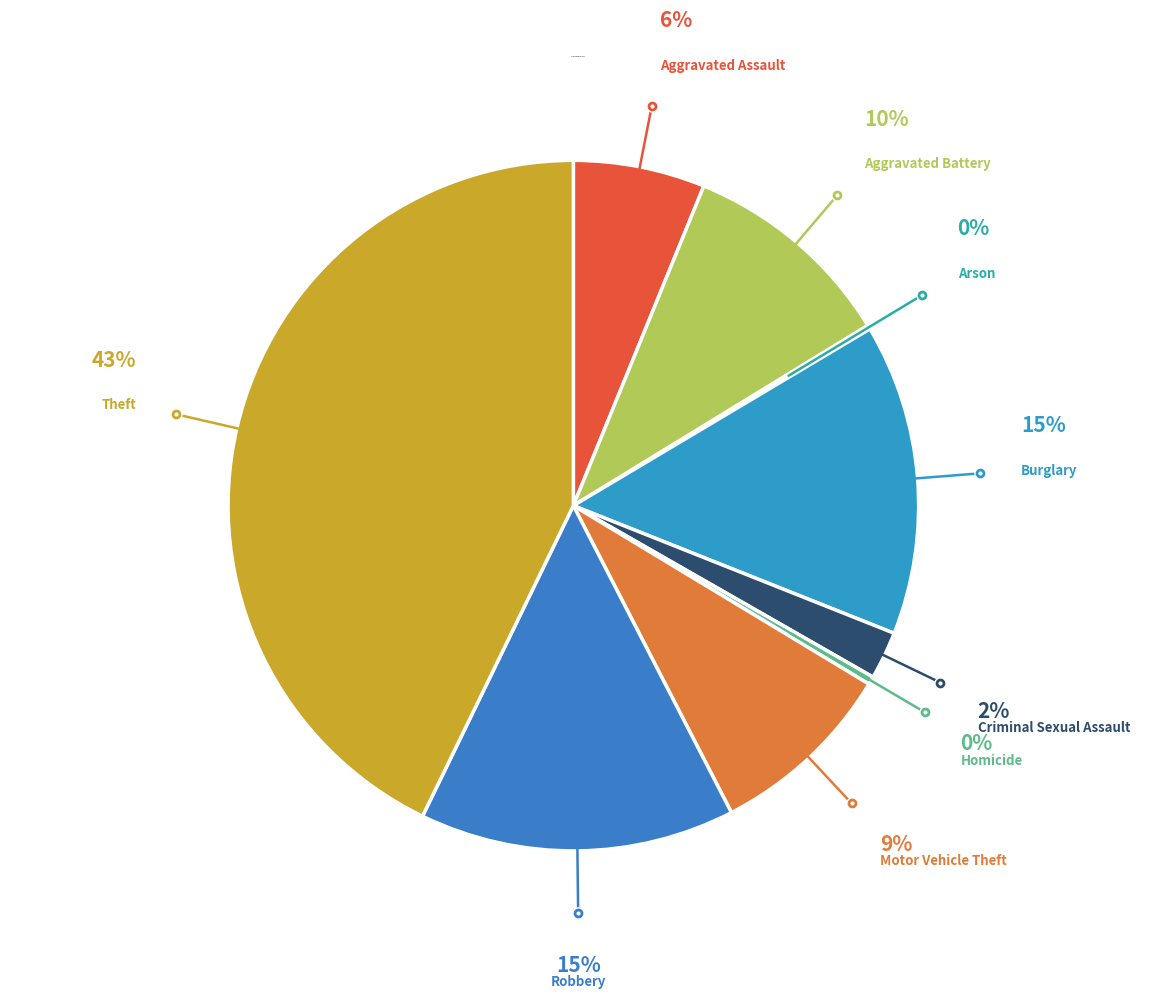

How many slices are in this pie chart?

9